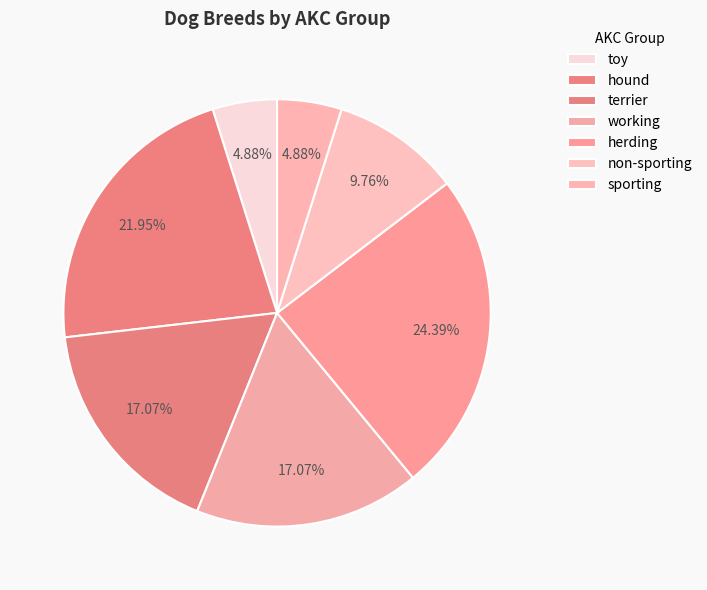

To the nearest percent, what is the combined percentage of non-sporting and working?

27%